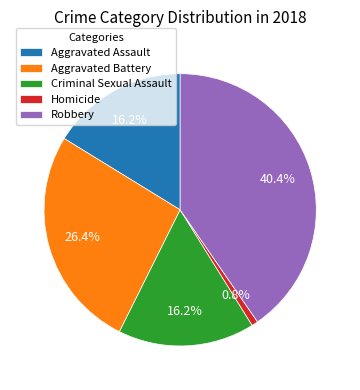

What is the largest slice in the pie chart?

Robbery